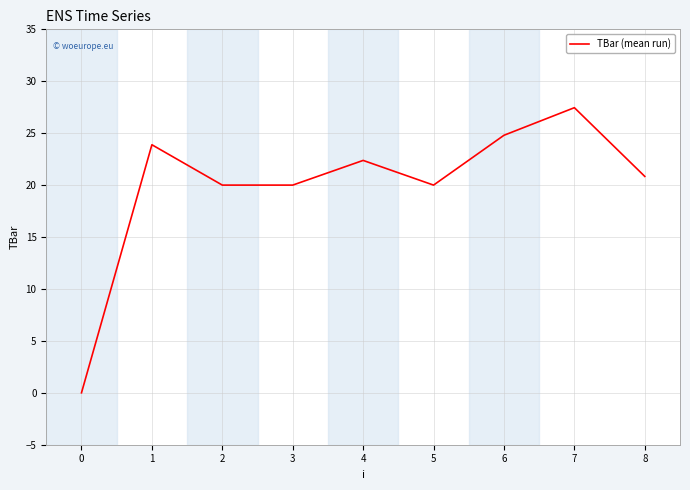

What is the average value?

19.9